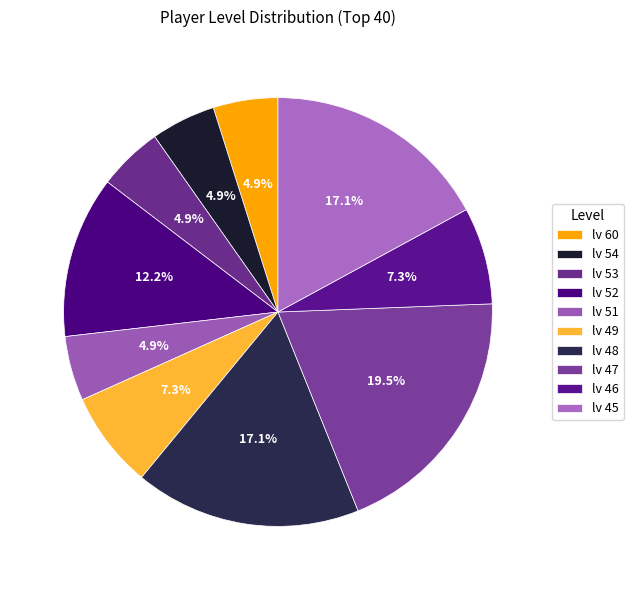

To the nearest percent, what is the difference between the largest and smallest slice percentages?

15%